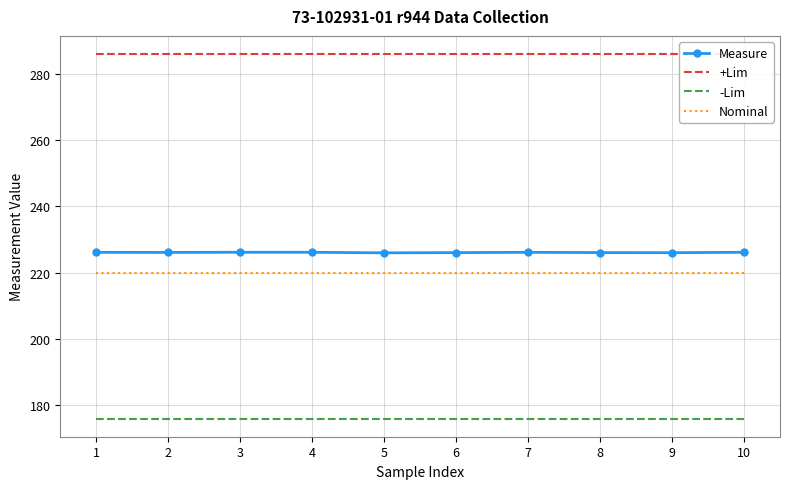

Is the value of Nominal at 9 greater than the value of +Lim at 10?

No